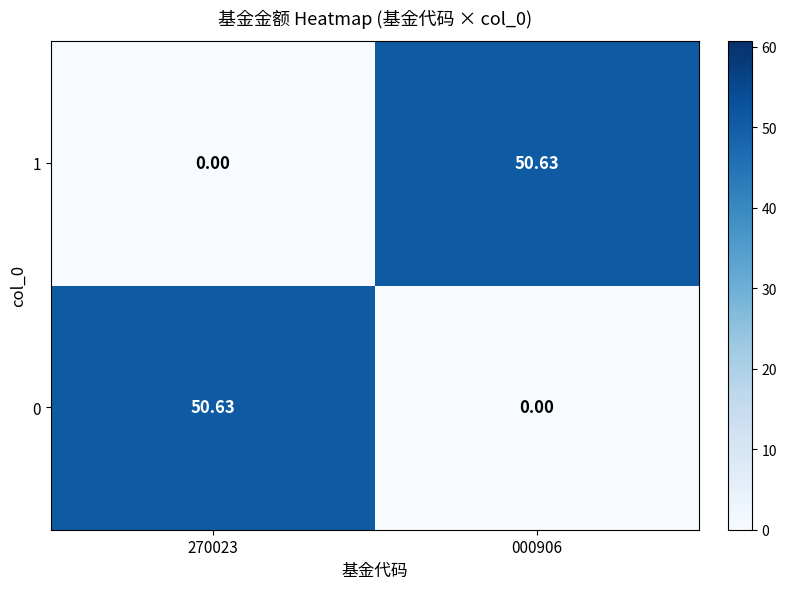

Is the value of 1 at 270023 greater than the value of 0 at 270023?

No